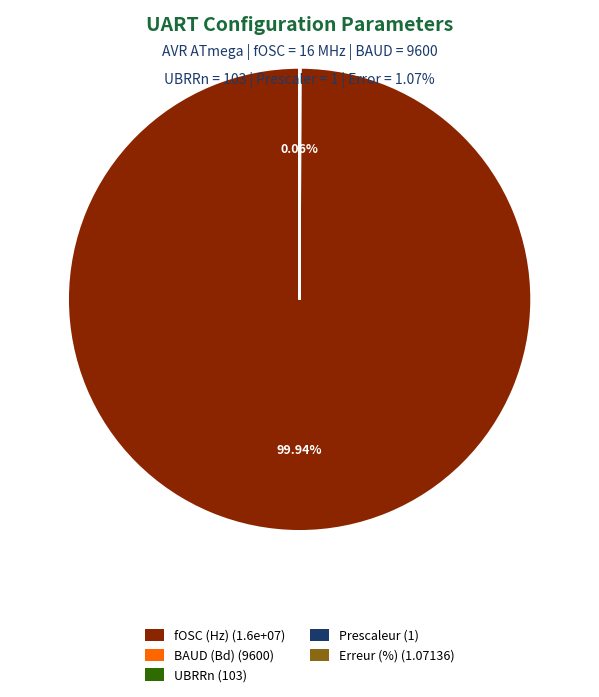

Which slice represents more than half of the pie?

fOSC (Hz) (1.6e+07)